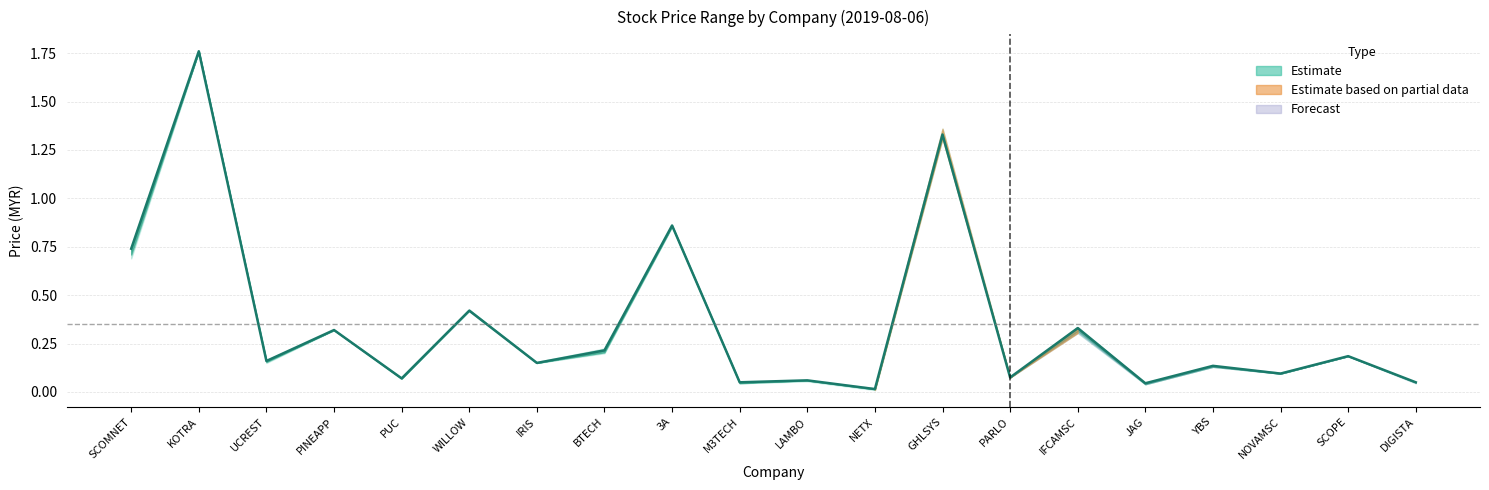

What is the sum of the values at DIGISTA and IRIS?

0.2